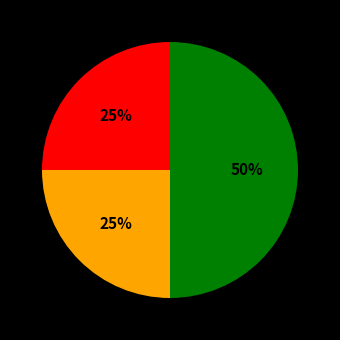

To the nearest percent, what is the average slice percentage?

33%